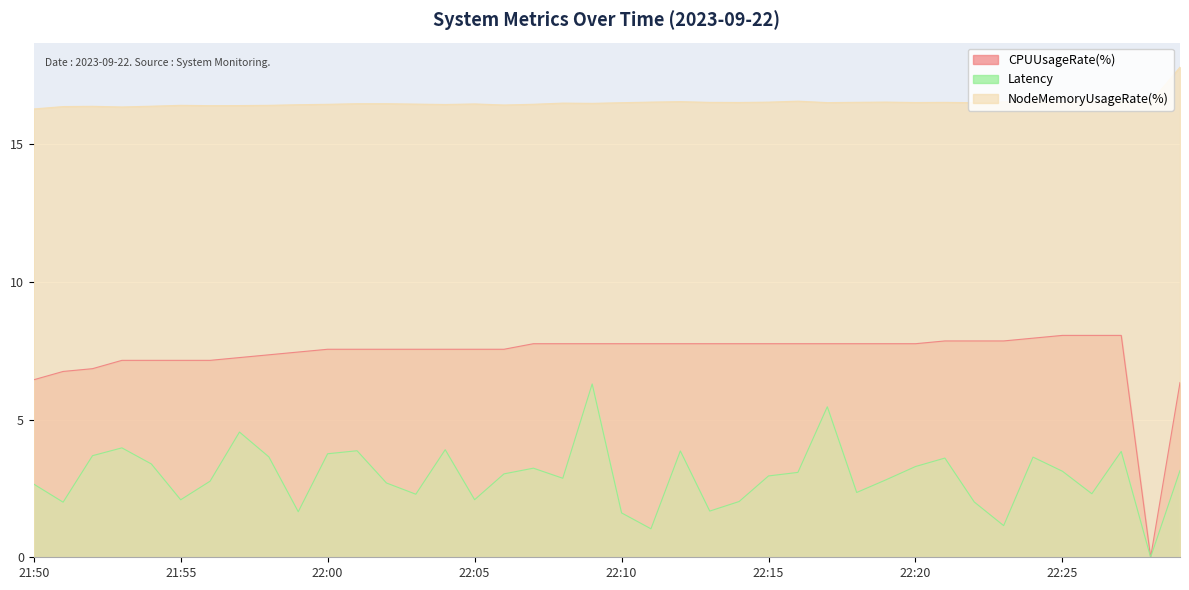

List the labels in order of Latency value, smallest first.

22:28, 22:11, 22:23, 22:10, 21:59, 22:13, 21:51, 22:22, 22:14, 21:55, 22:05, 22:03, 22:26, 22:18, 21:50, 22:02, 21:56, 22:19, 22:08, 22:15, 22:06, 22:16, 22:25, 22:29, 22:07, 22:20, 21:54, 22:21, 22:24, 21:58, 21:52, 22:00, 22:27, 22:12, 22:01, 22:04, 21:53, 21:57, 22:17, 22:09